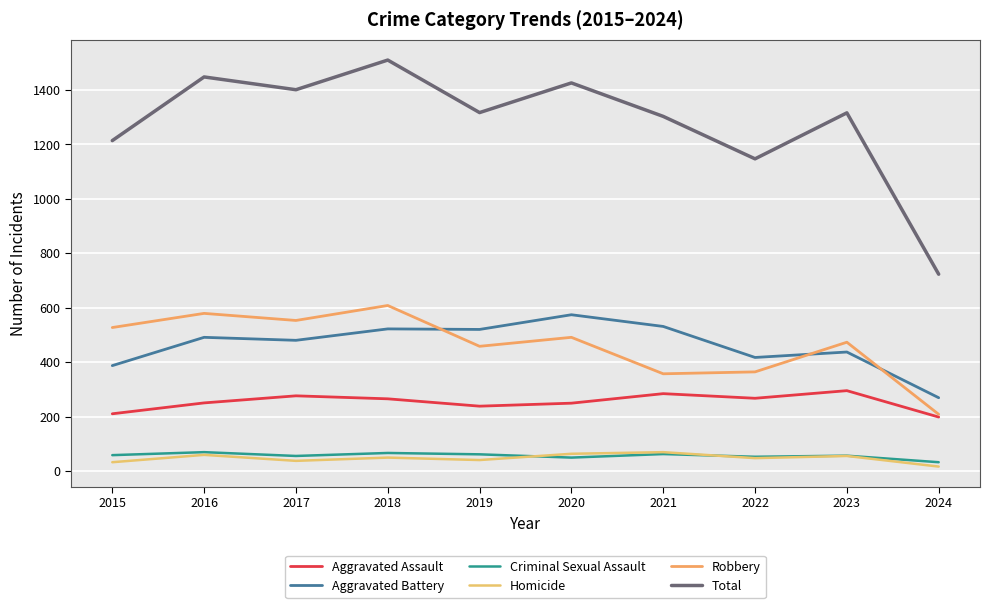

Which series has the largest total across all categories?

Total